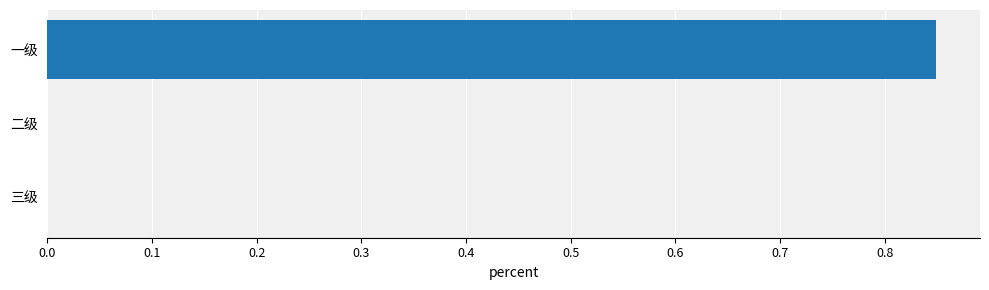

Is it true that the value at 二级 is 0.0?

True